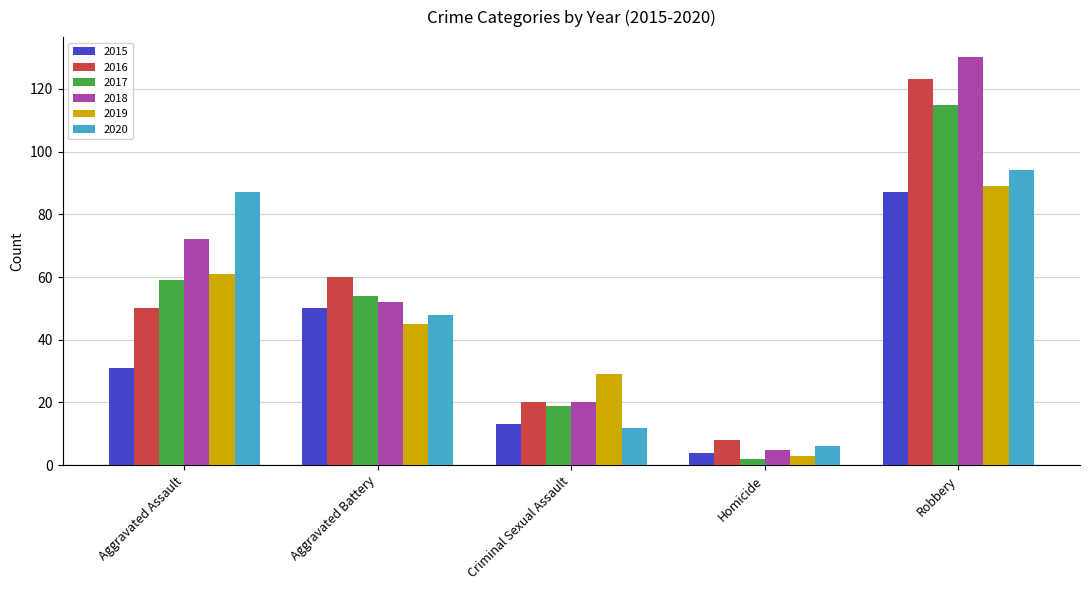

Reading left to right, extract all data points from this chart.

2015: 31	50	13	4	87
2016: 50	60	20	8	123
2017: 59	54	19	2	115
2018: 72	52	20	5	130
2019: 61	45	29	3	89
2020: 87	48	12	6	94